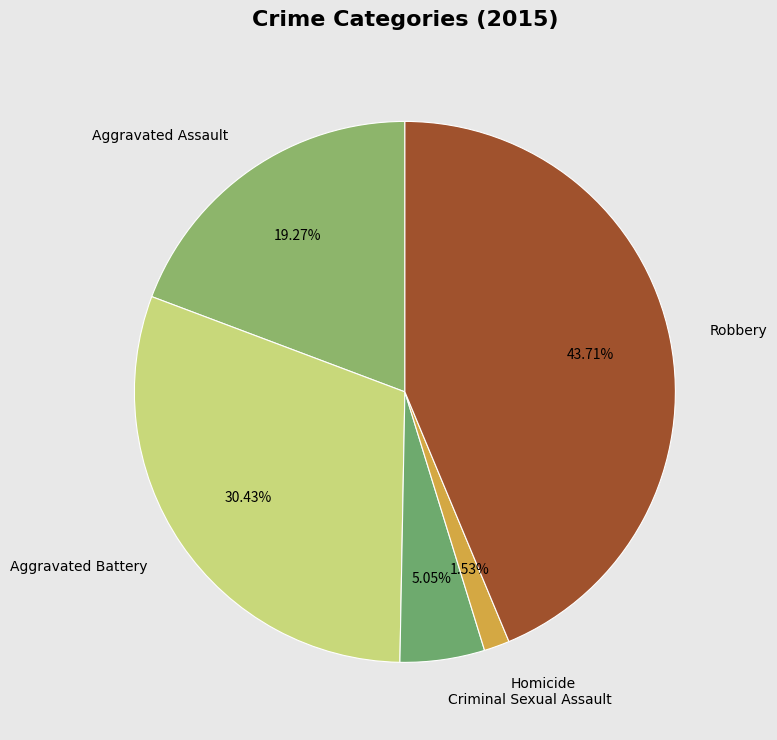

To the nearest percent, what is the difference between the Criminal Sexual Assault and Homicide slice percentages?

4%